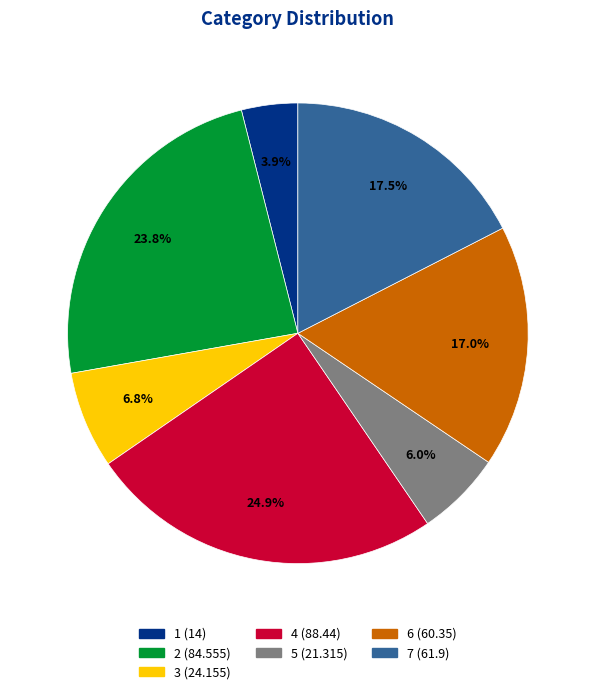

What percentage is the 2 slice, to the nearest percent?

24%